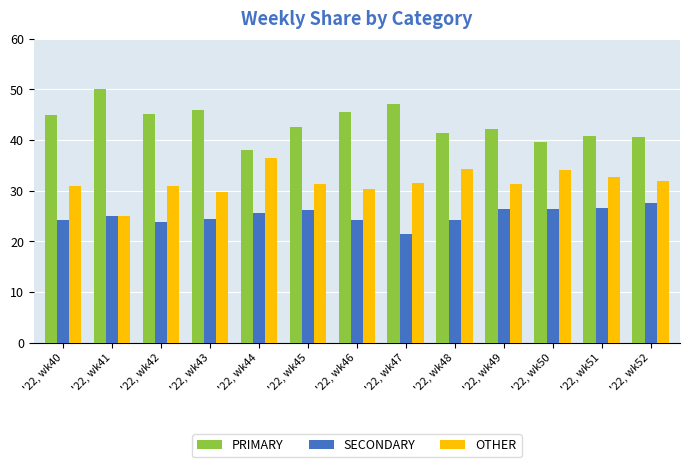

Does the chart contain stacked bars?

No